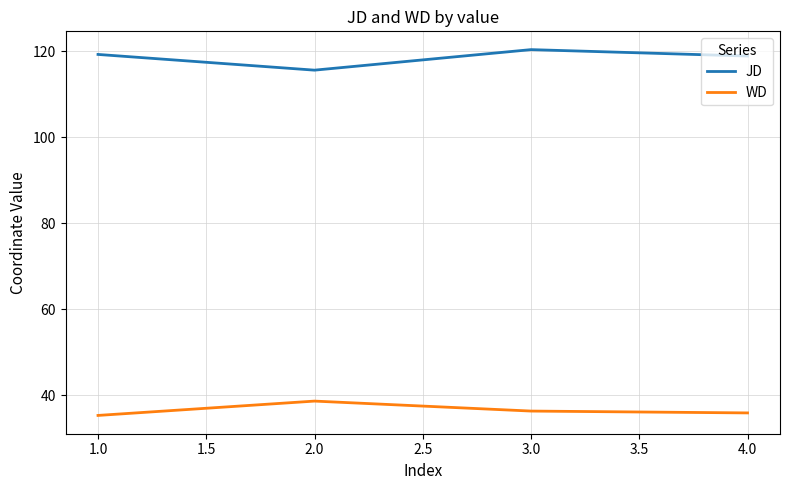

What position from the left is 3.0?

3